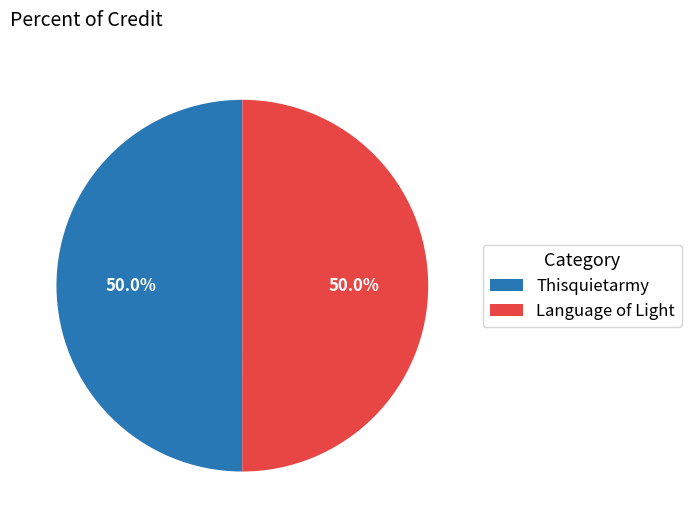

To the nearest percent, what is the average slice percentage?

50%